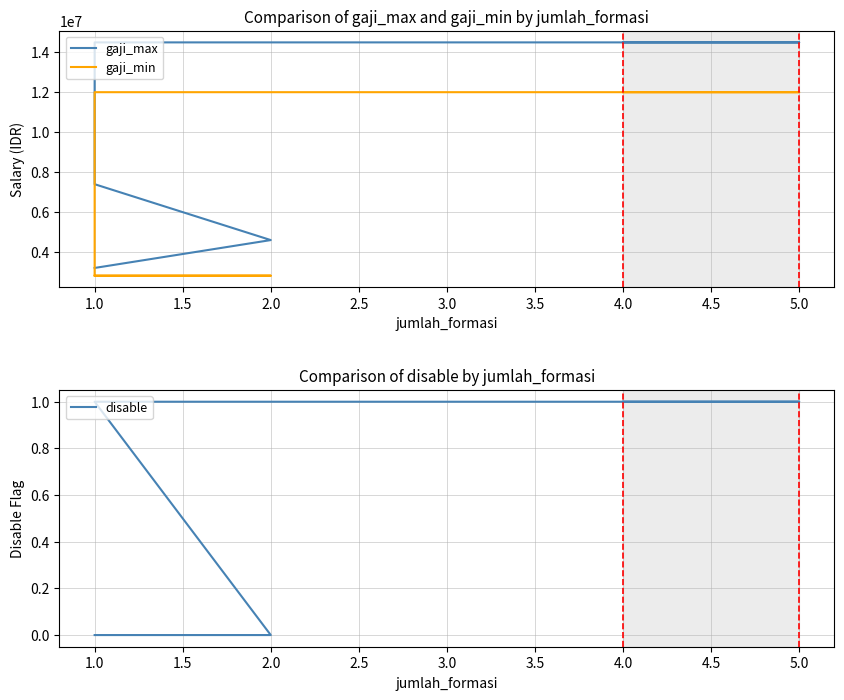

Where is gaji_min nearest to the value 7392850?

2.0